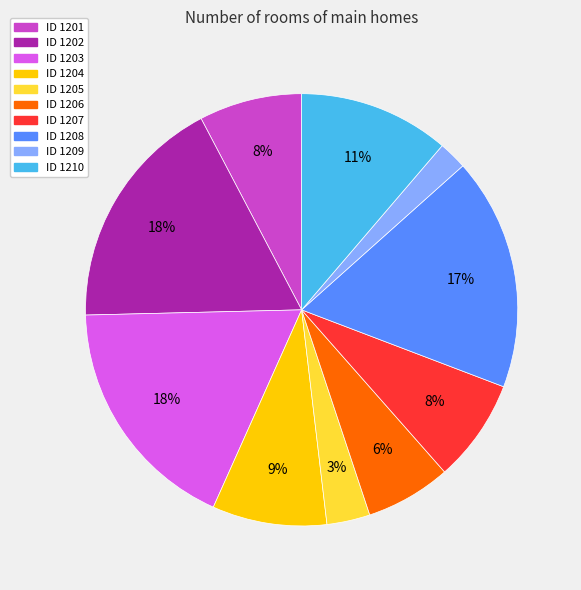

Count the number of slices in the pie.

10